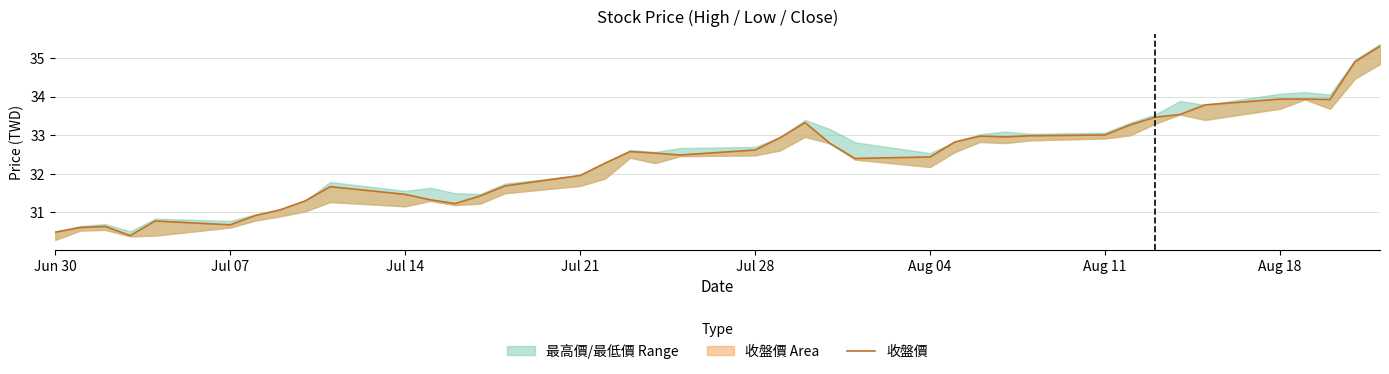

How many lines are shown in the chart?

1